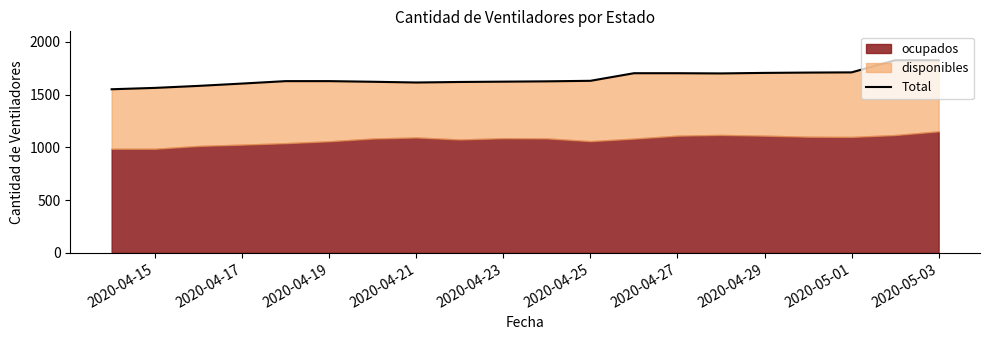

What is the minimum value shown in the chart?

1550